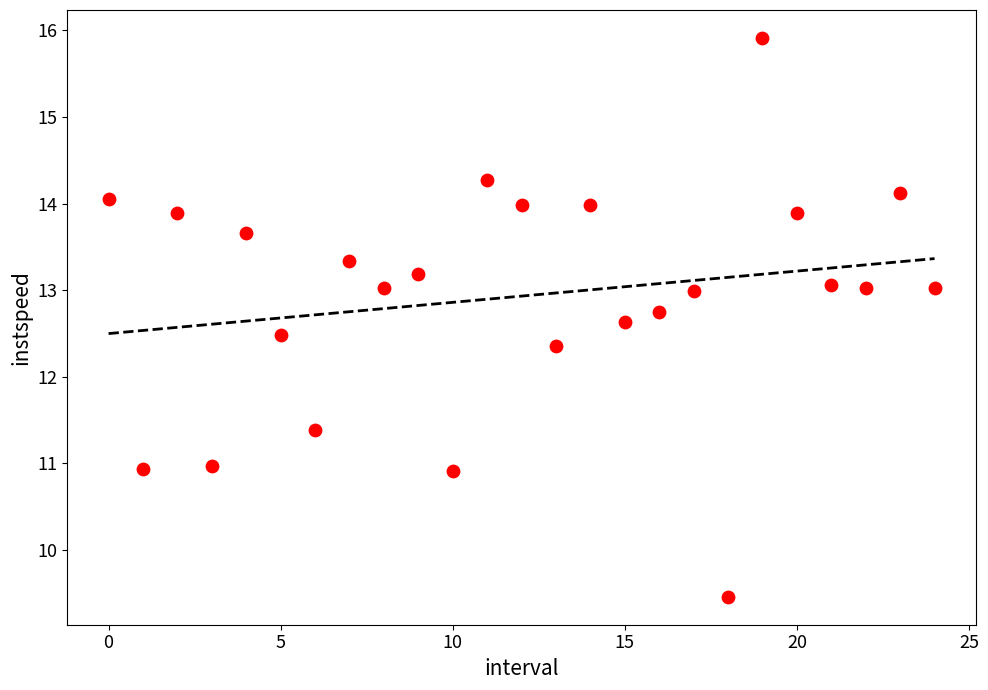

What is the range of Y values (max minus min)?

6.5